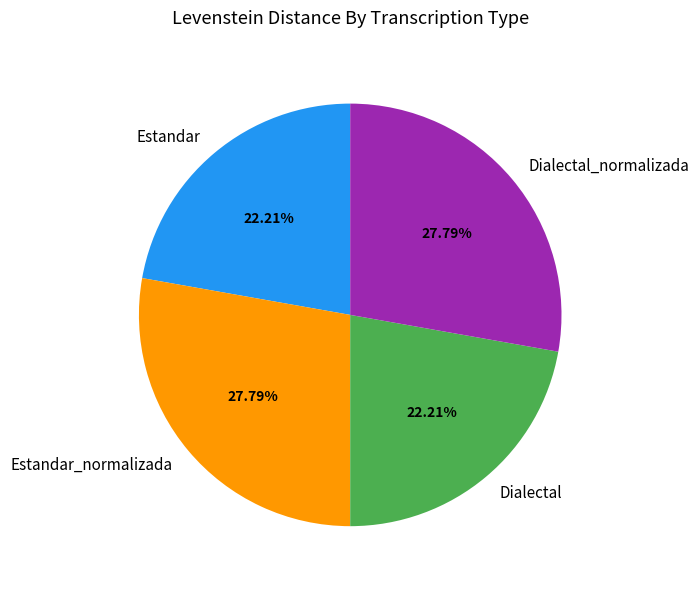

To the nearest percent, what portion does Estandar represent?

22%